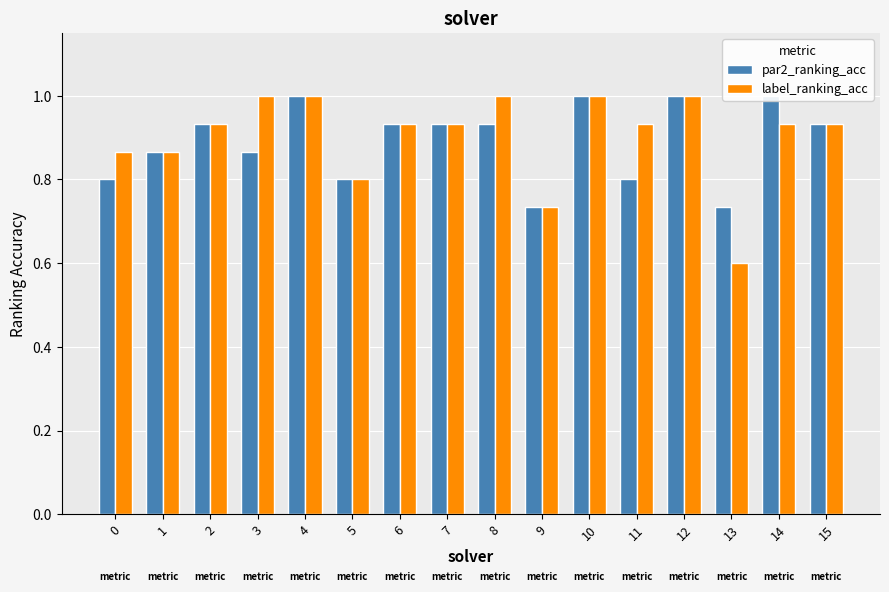

The label_ranking_acc series shows 1.6 at 7. True or false?

False